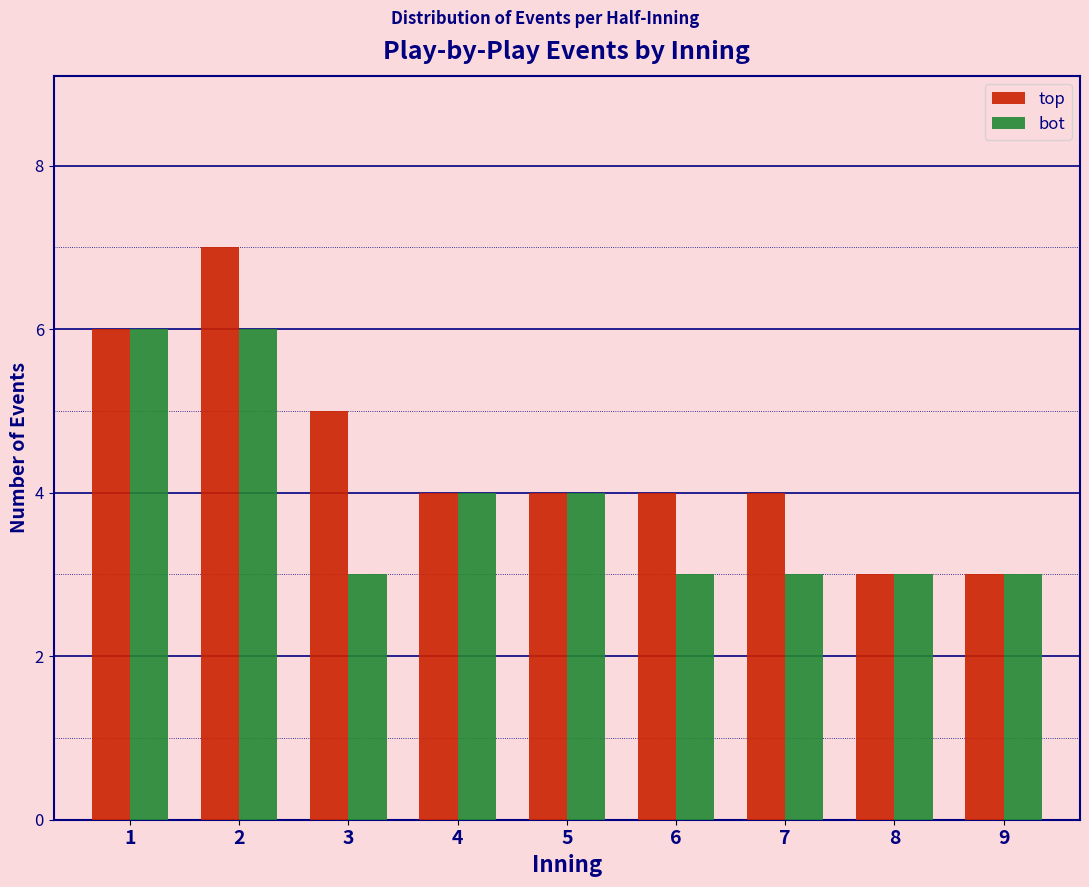

Reading left to right, list all the values displayed in this chart.

top: 6	7	5	4	4	4	4	3	3
bot: 6	6	3	4	4	3	3	3	3